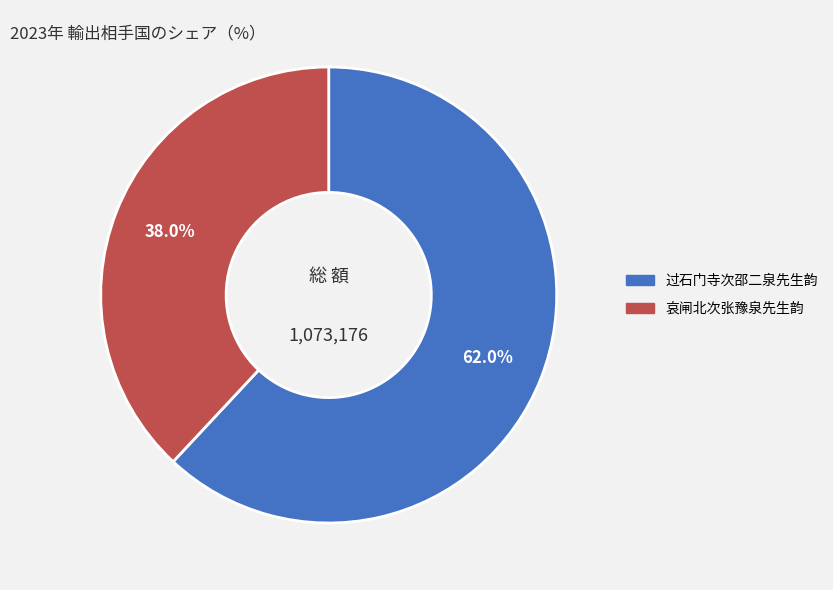

How many segments does this pie chart have?

2